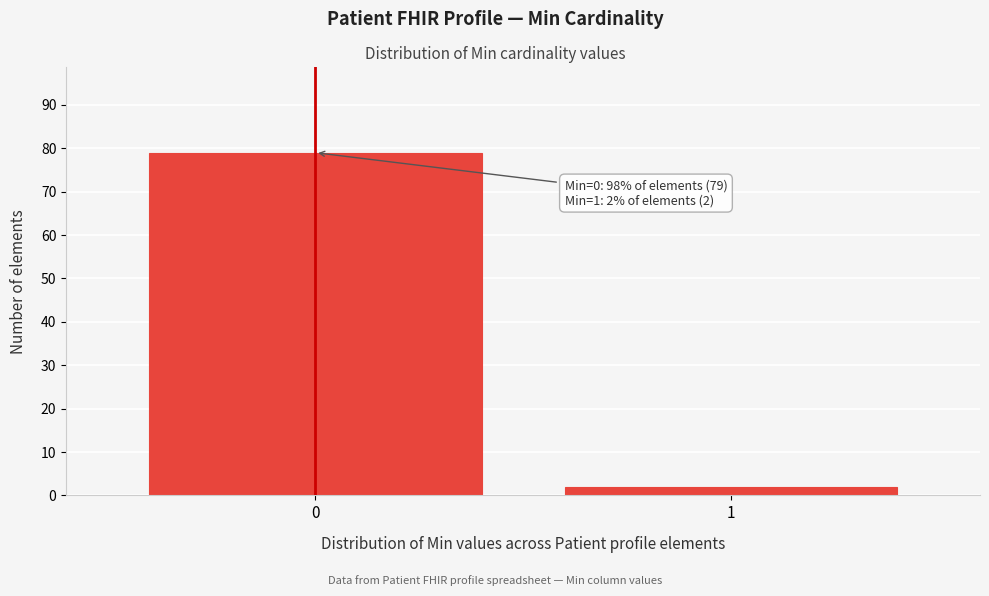

Reading right to left, extract all data points from this chart.

1=2	0=79